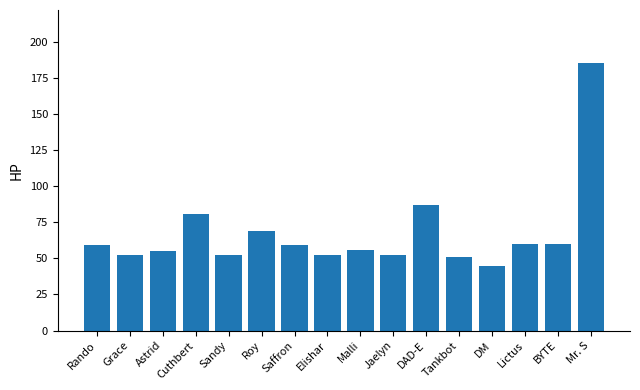

What is the value of the 5th bar from the left?

52